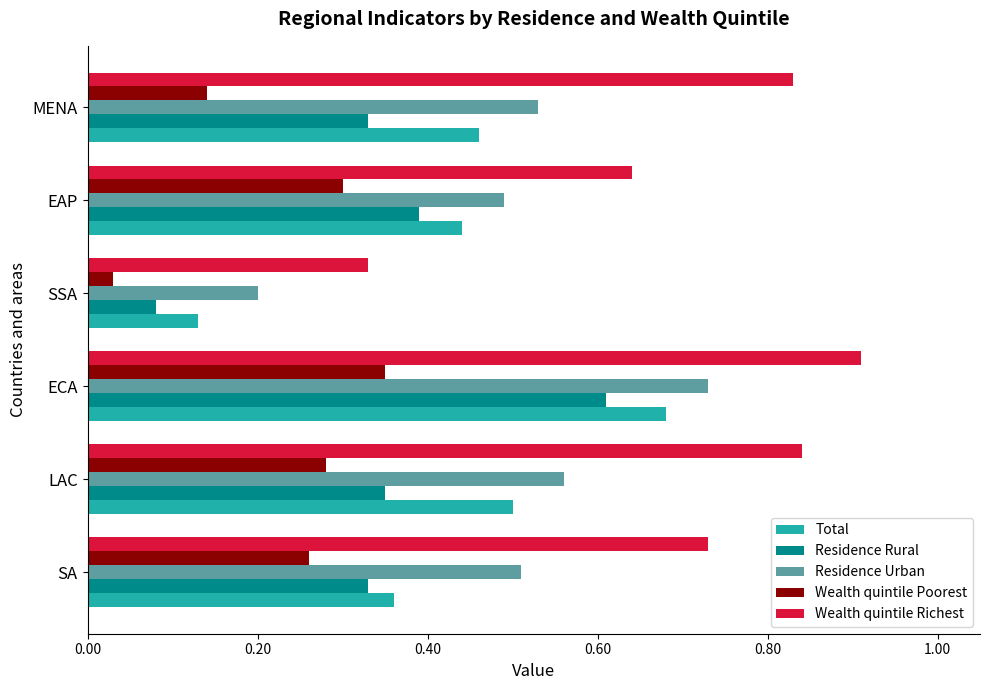

The Total series shows 0.8 at LAC. True or false?

False